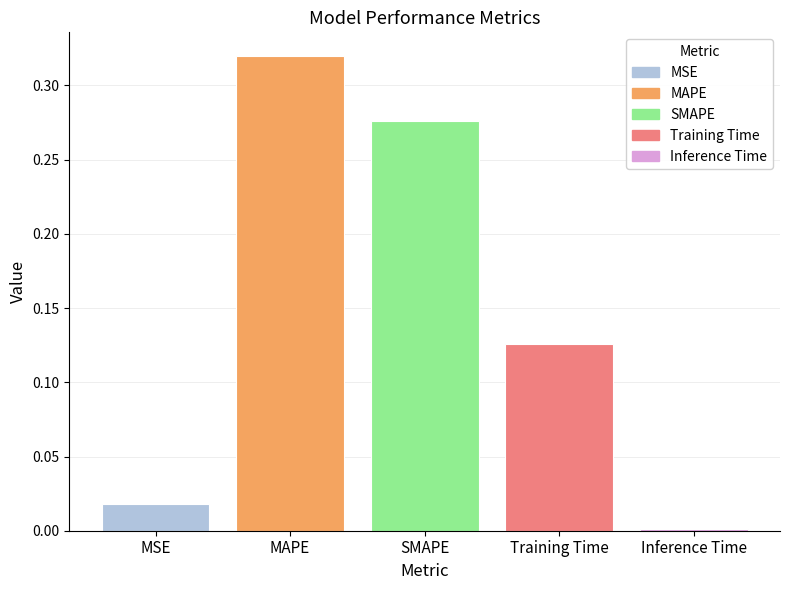

What is the sum of all values?

0.7